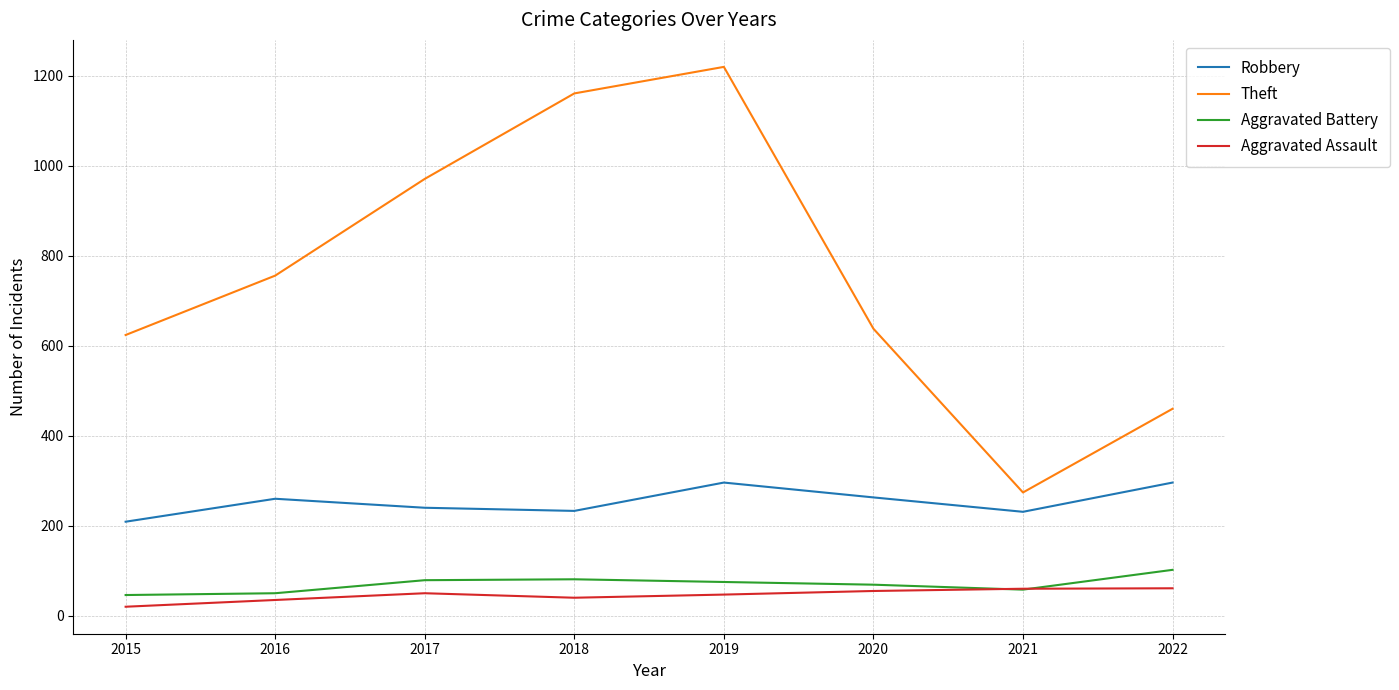

What value does the Theft series have at 2021?

274